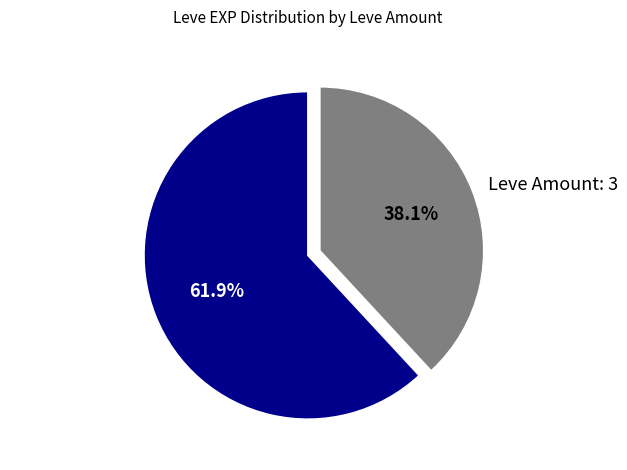

What portion of the pie excludes Leve Amount: 3?

61.9%